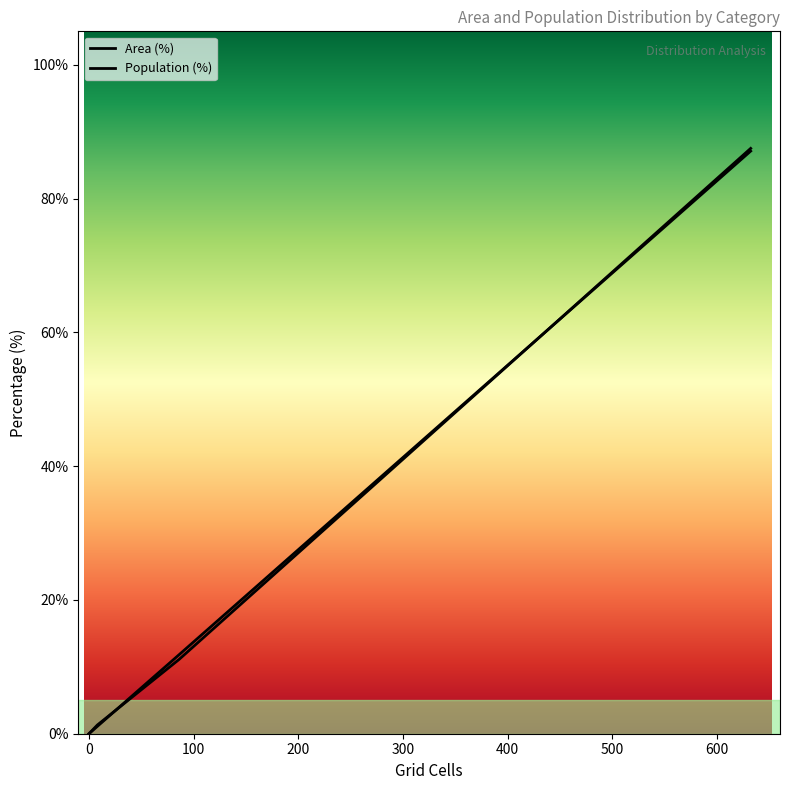

Rank the series by their average value, from lowest to highest.

Population (%), Area (%)